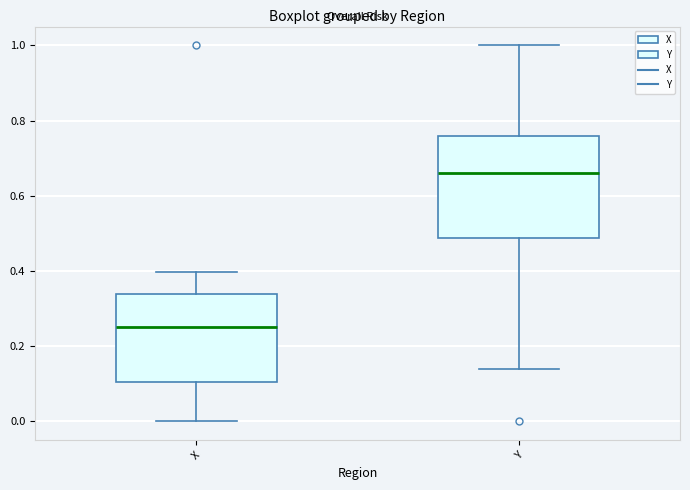

Which box has the lowest median line?

X